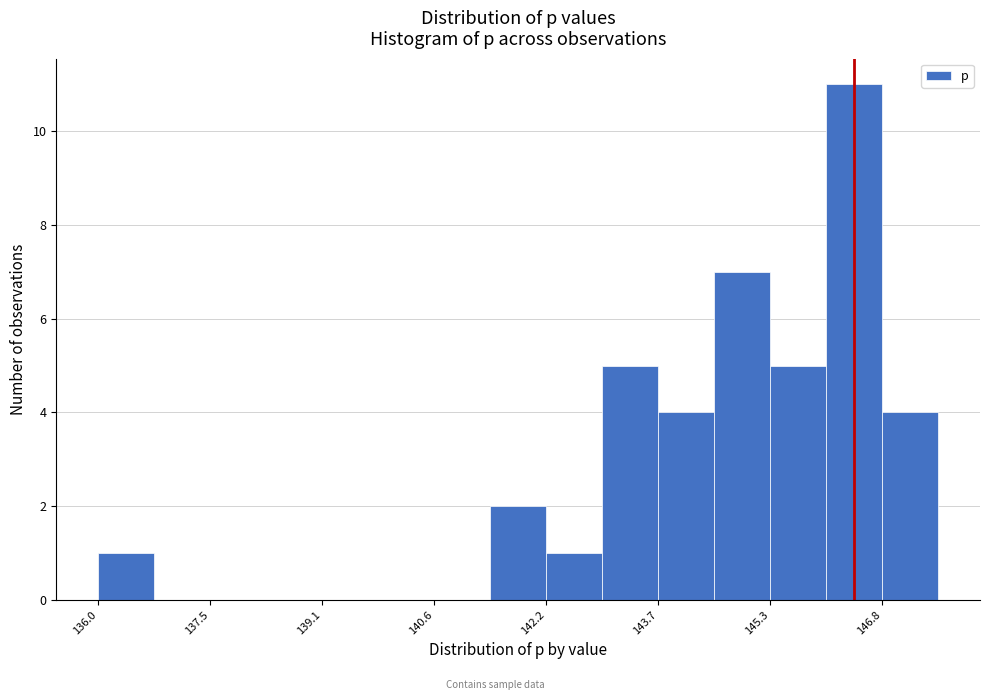

Around what value on the x-axis is the tallest bar? Give the approximate position of its centre, as read against the axis.

146.4